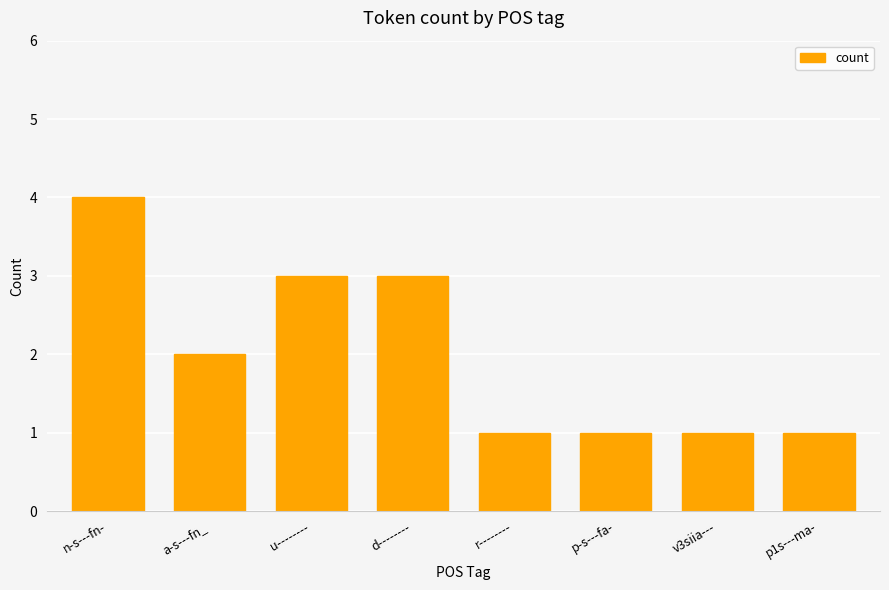

What is the label of the 1st bar from the left?

n-s---fn-